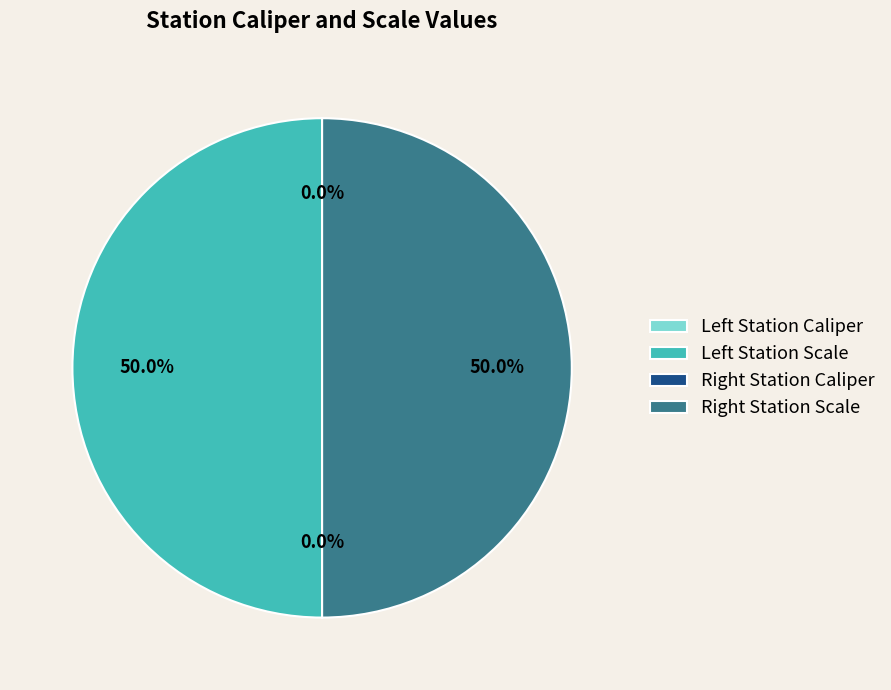

How many segments does this pie chart have?

4